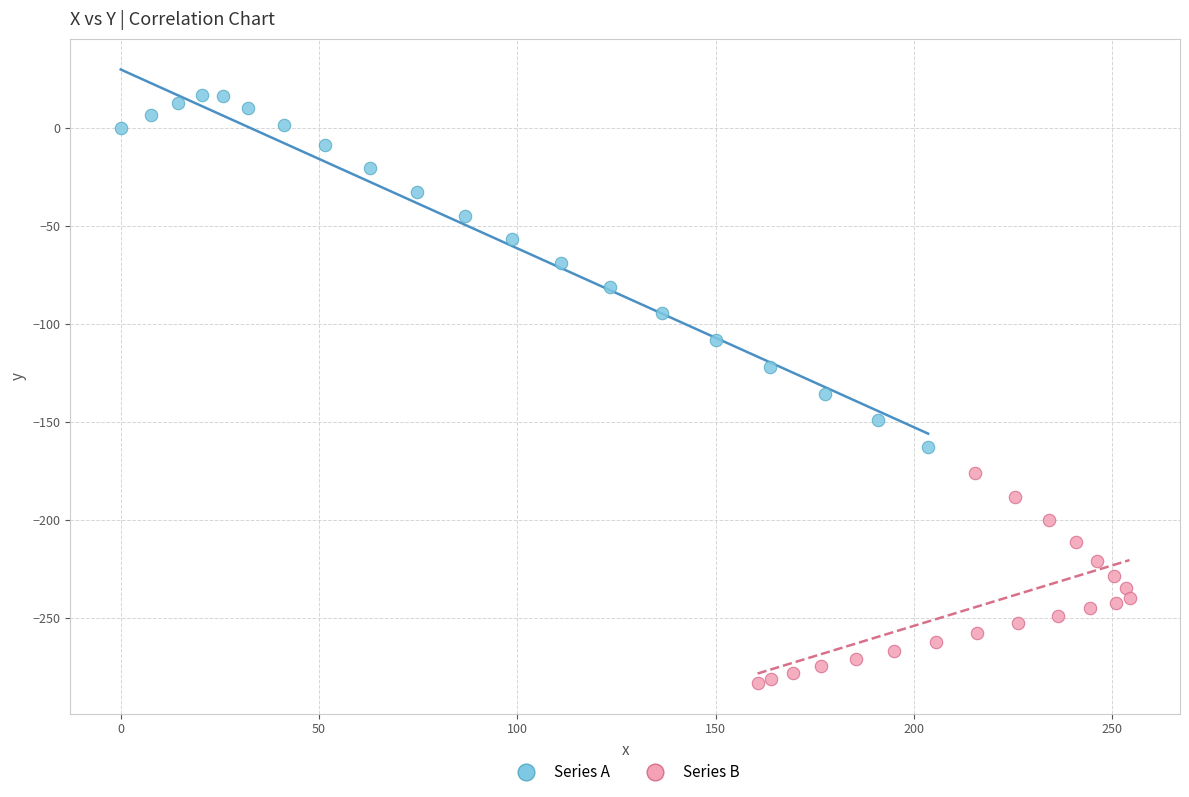

Which series has the largest Y range (max minus min)?

Series A